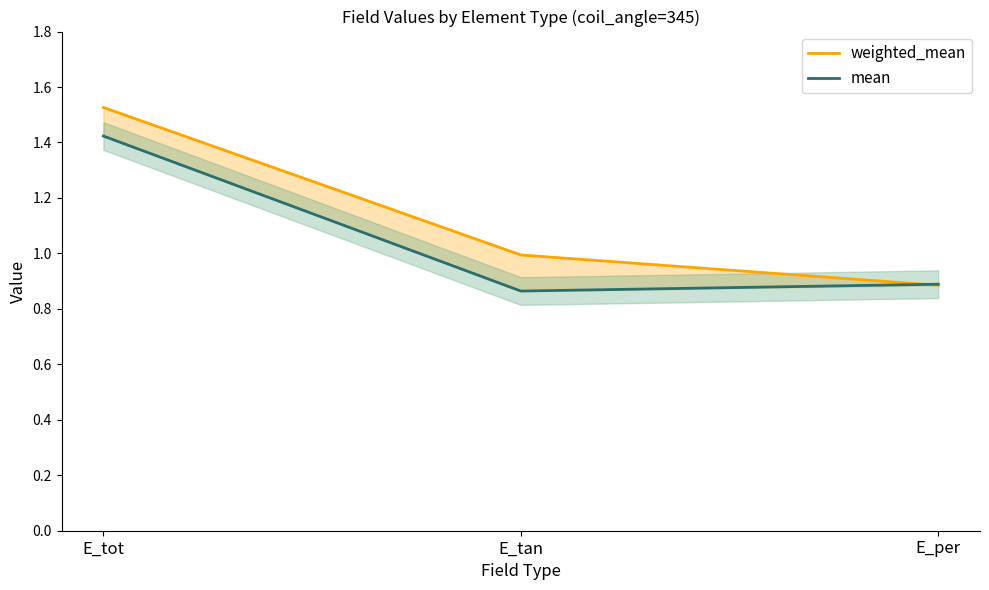

What are all the series names shown in the legend?

weighted_mean, mean